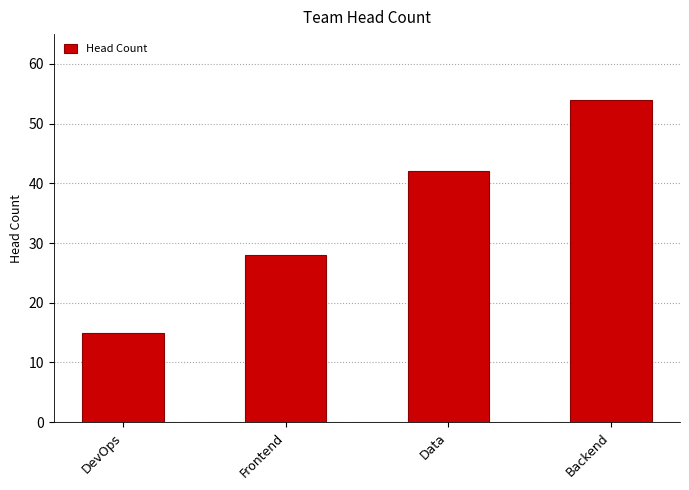

What is the average value?

35